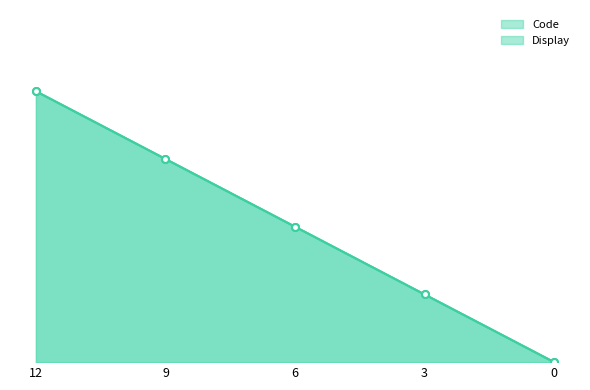

What is the sum of the Code values at 6 and 0?

6